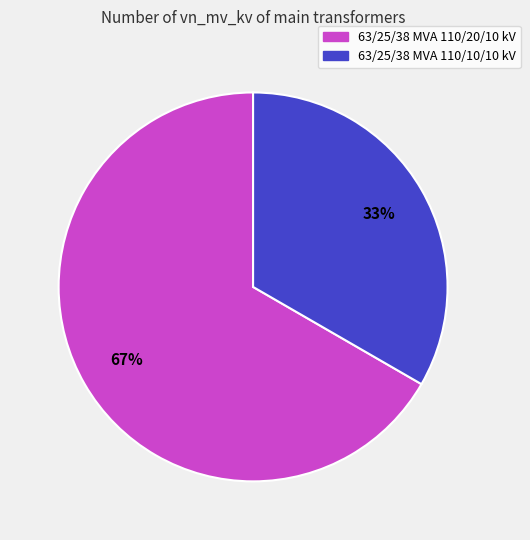

Is there a majority slice in this chart?

Yes